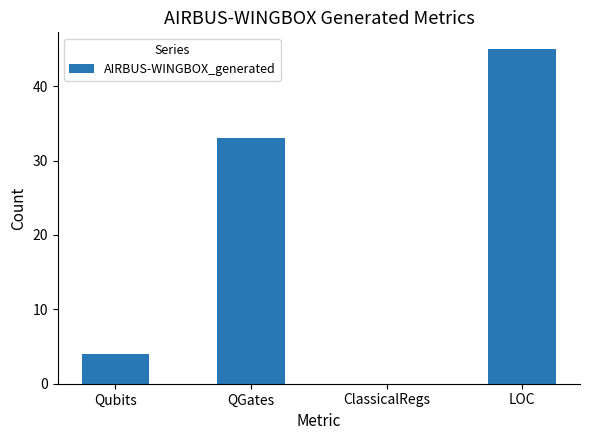

The value at QGates is 54. True or false?

False